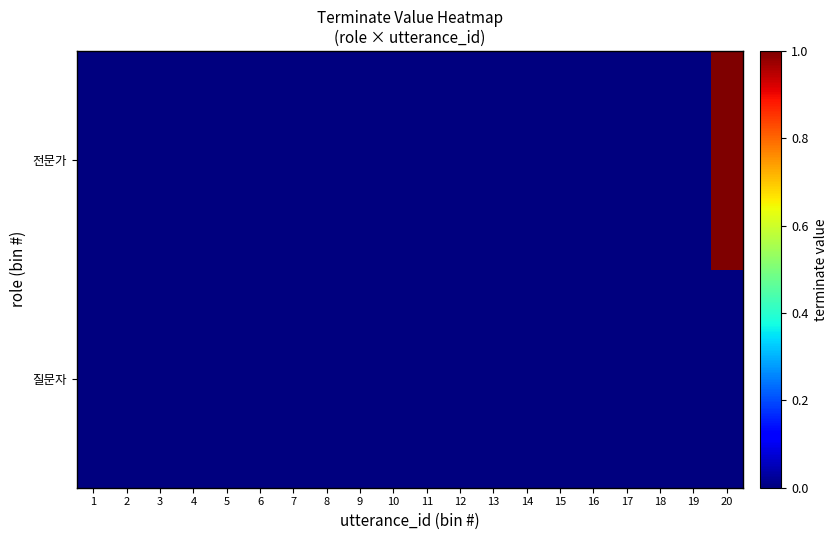

Reading left to right, extract all data points from this chart.

질문자: 1=0	2=0	3=0	4=0	5=0	6=0	7=0	8=0	9=0	10=0	11=0	12=0	13=0	14=0	15=0	16=0	17=0	18=0	19=0	20=0
전문가: 1=0	2=0	3=0	4=0	5=0	6=0	7=0	8=0	9=0	10=0	11=0	12=0	13=0	14=0	15=0	16=0	17=0	18=0	19=0	20=1